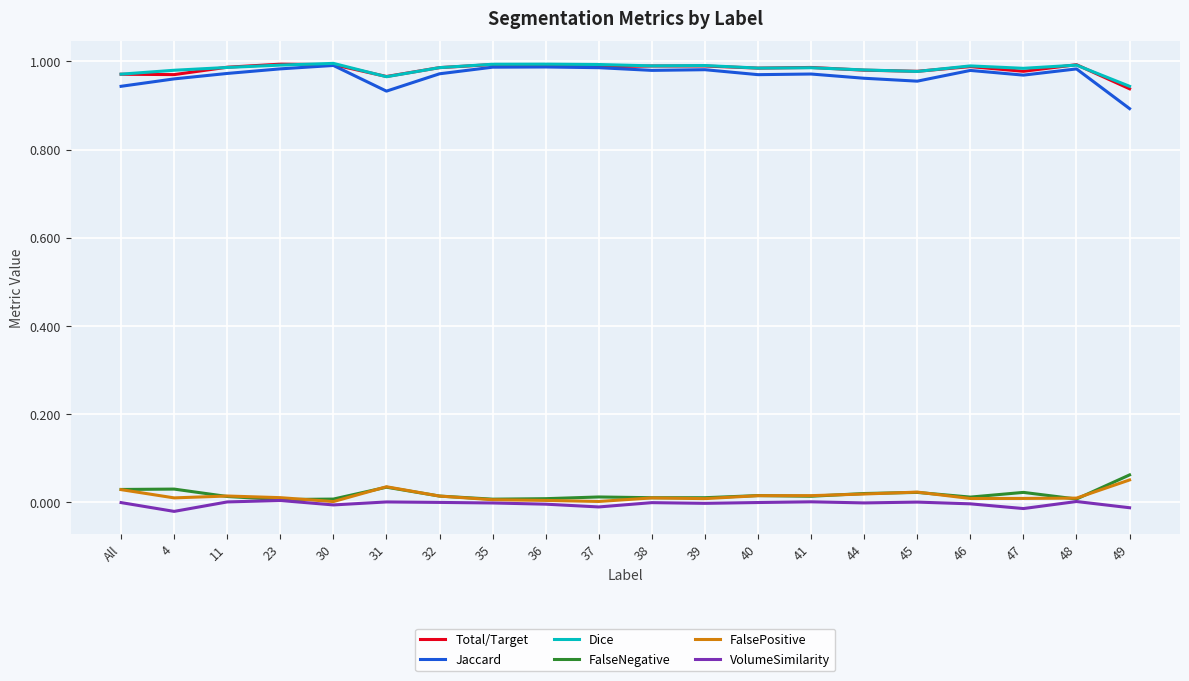

The value of Total/Target at 38 is 0.3. True or false?

False